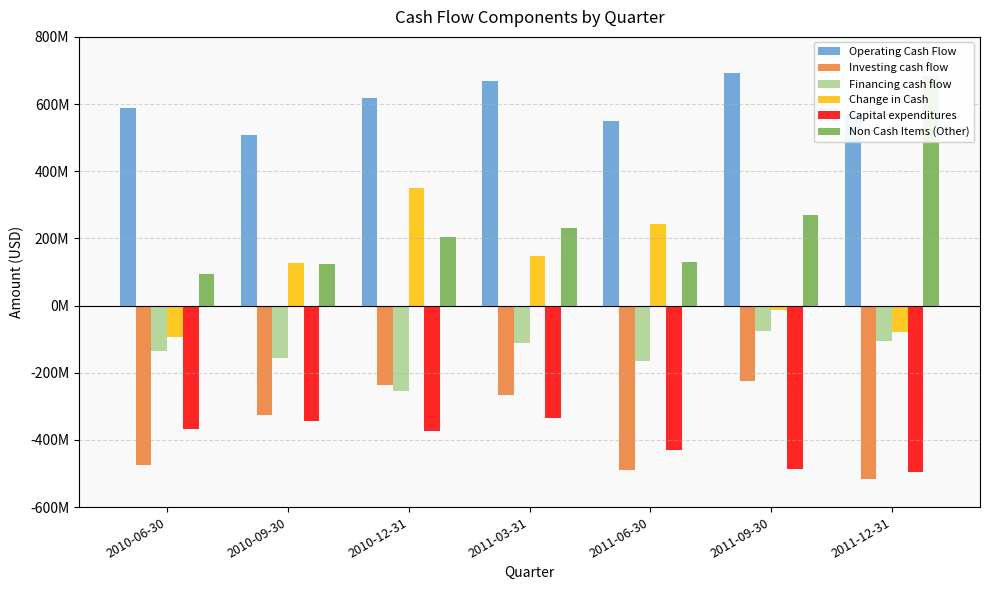

Which category has the lowest value in the Capital expenditures series?

2011-12-31